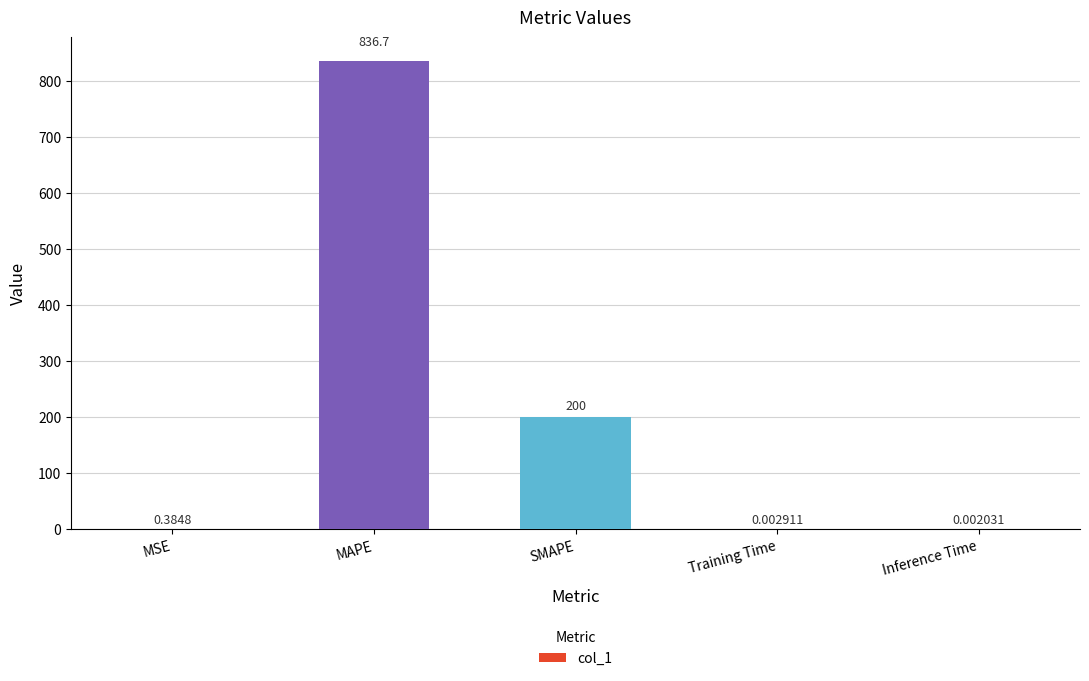

Approximately how many times larger is the value at MAPE compared to SMAPE?

4.2